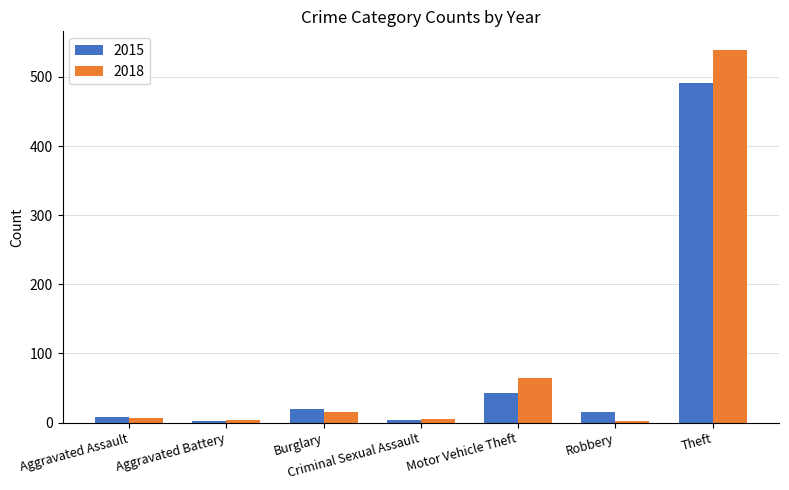

Where does the 2015 series first go above 15?

Burglary